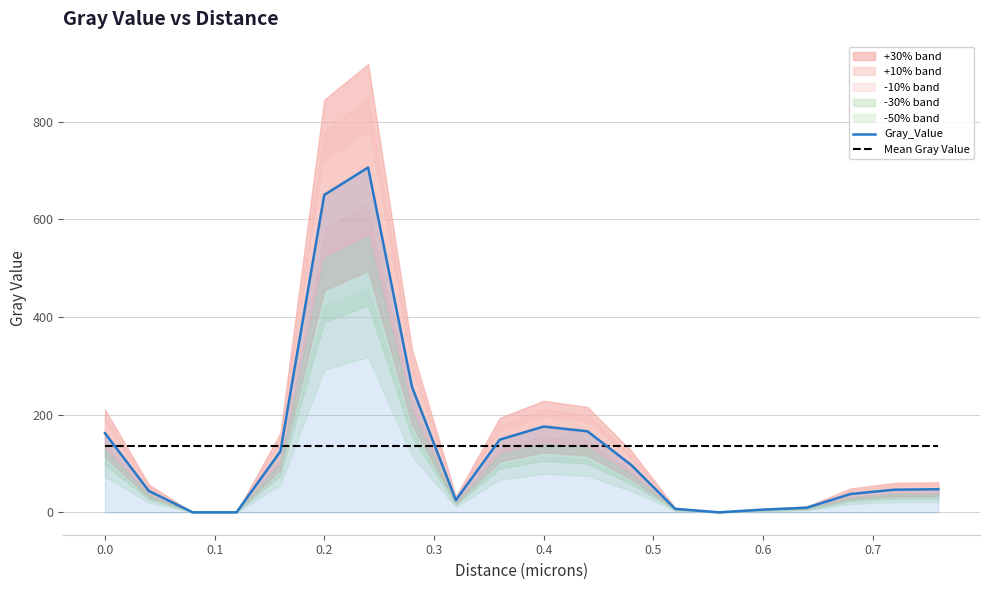

What is the maximum value for Gray_Value?

706.3